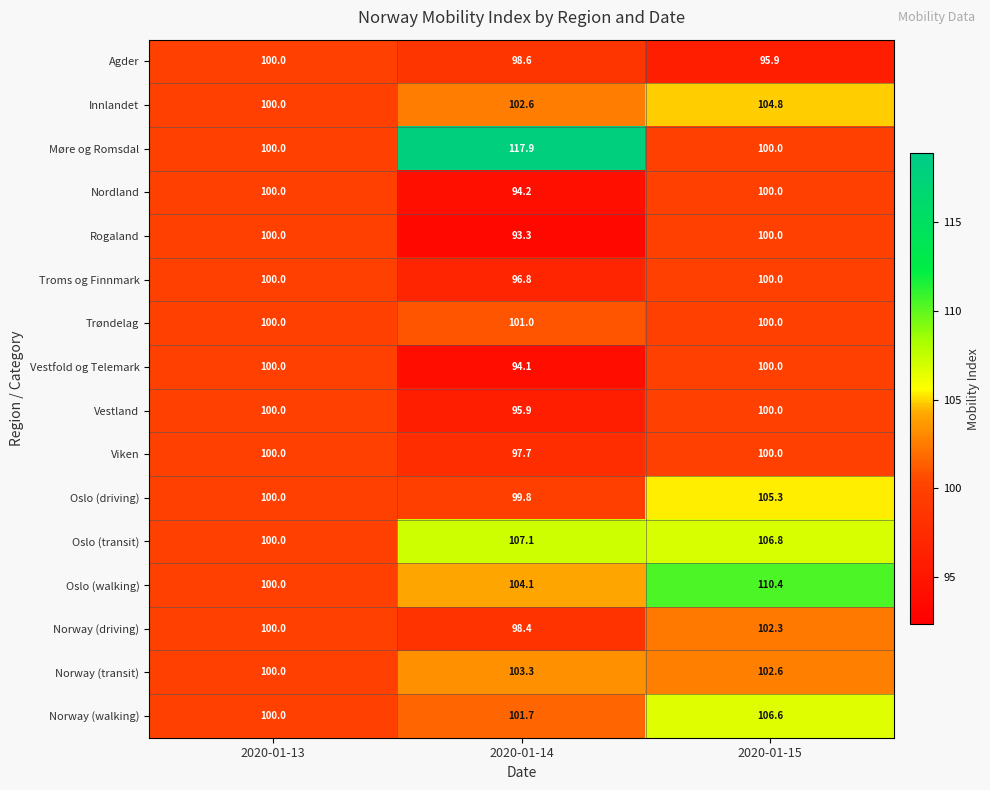

What is the difference between the highest and lowest values at 2020-01-15?

14.5